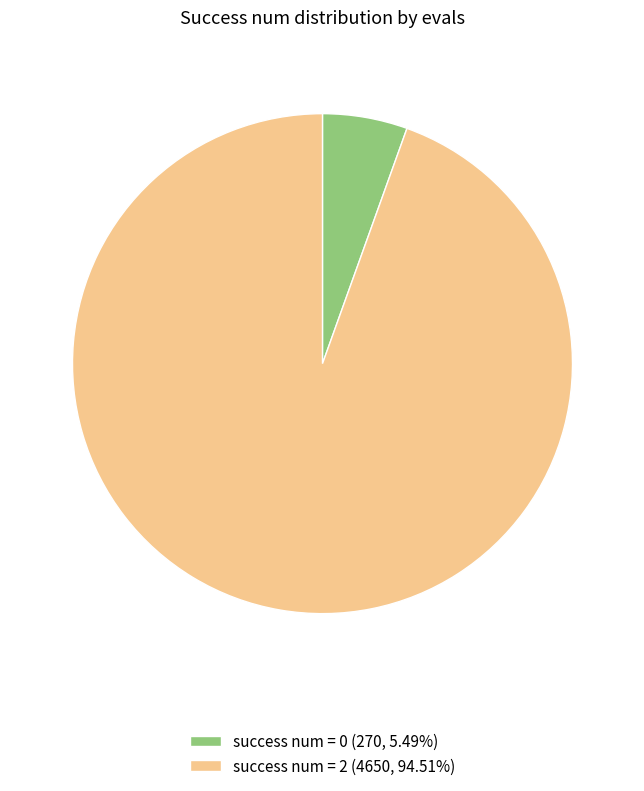

How many segments does this pie chart have?

2